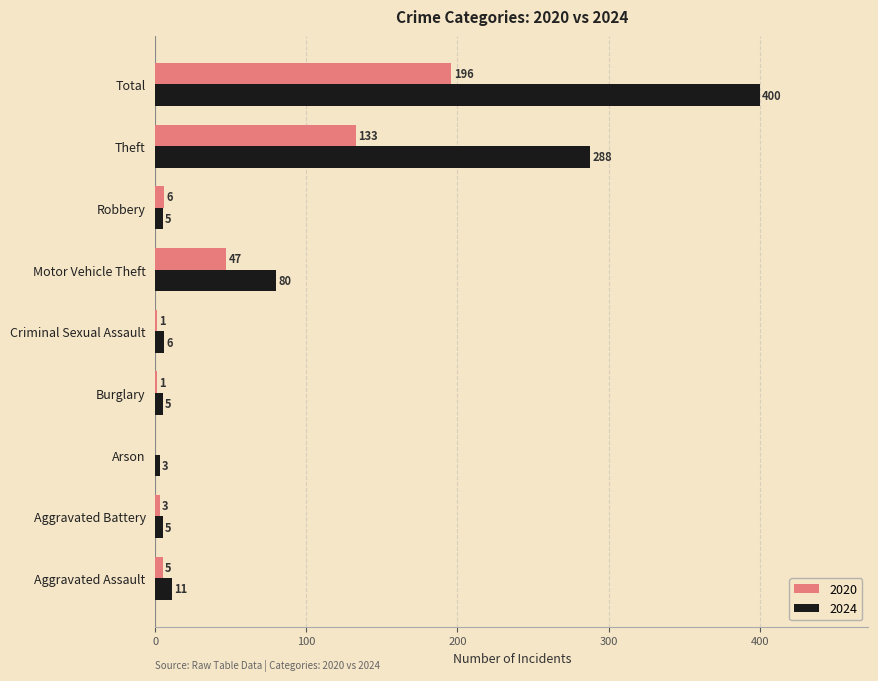

At which label is 2024 closest to 201?

Theft